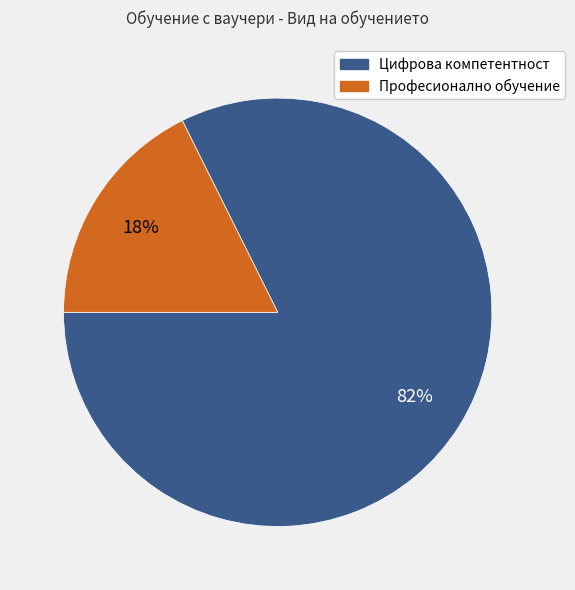

Rank the categories by value from lowest to highest.

Професионално обучение, Цифрова компетентност